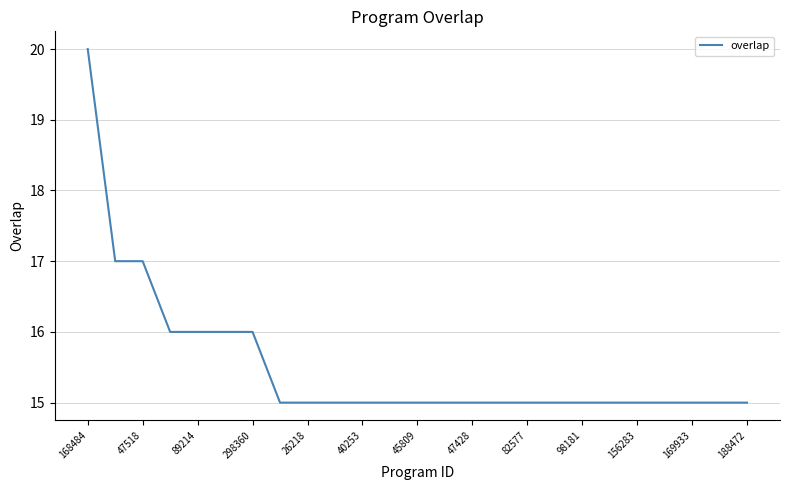

What is the maximum value shown in the chart?

20